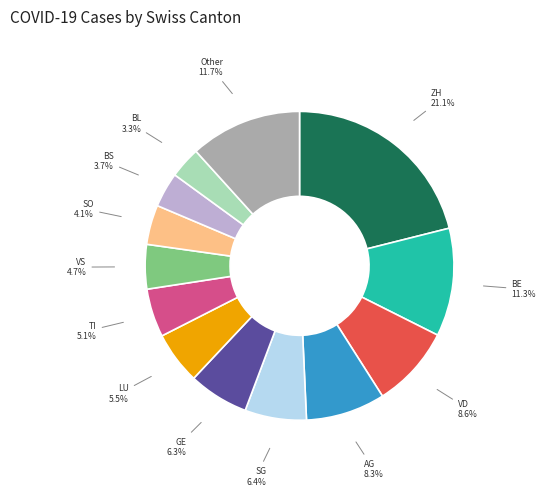

What percentage is NOT represented by ZH?

78.9%